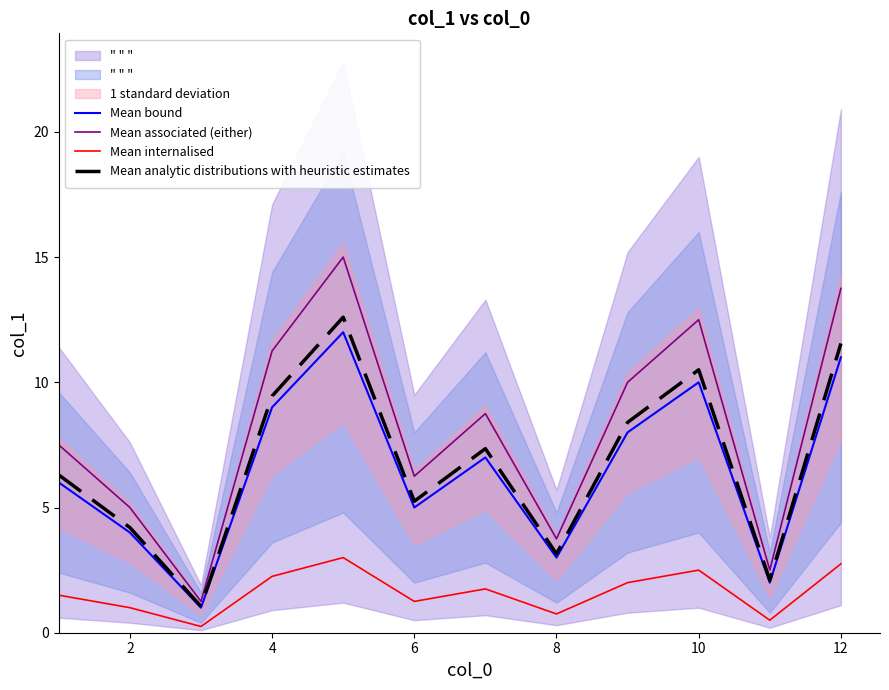

Count the number of data series in this chart.

4